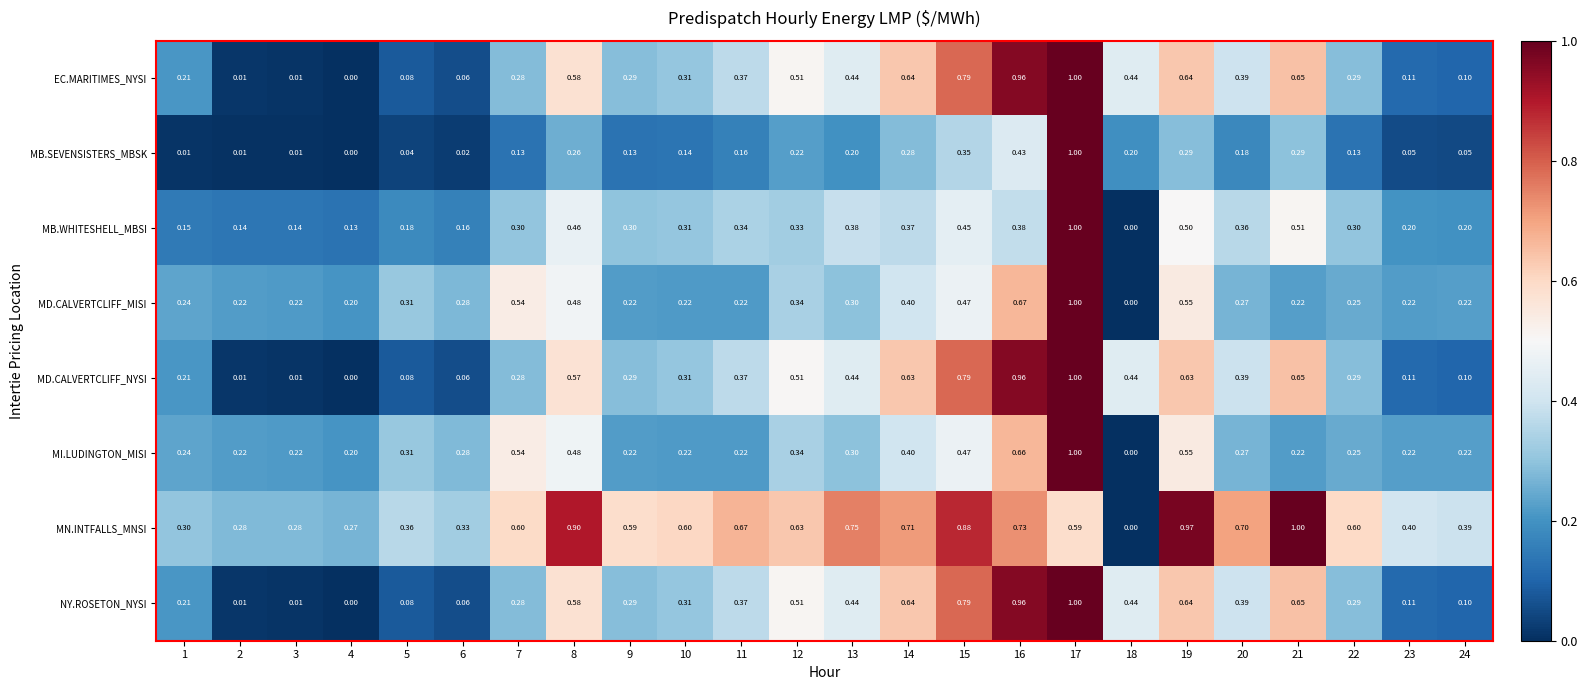

Between 2 and 24, which series saw the biggest shift?

MN.INTFALLS_MNSI